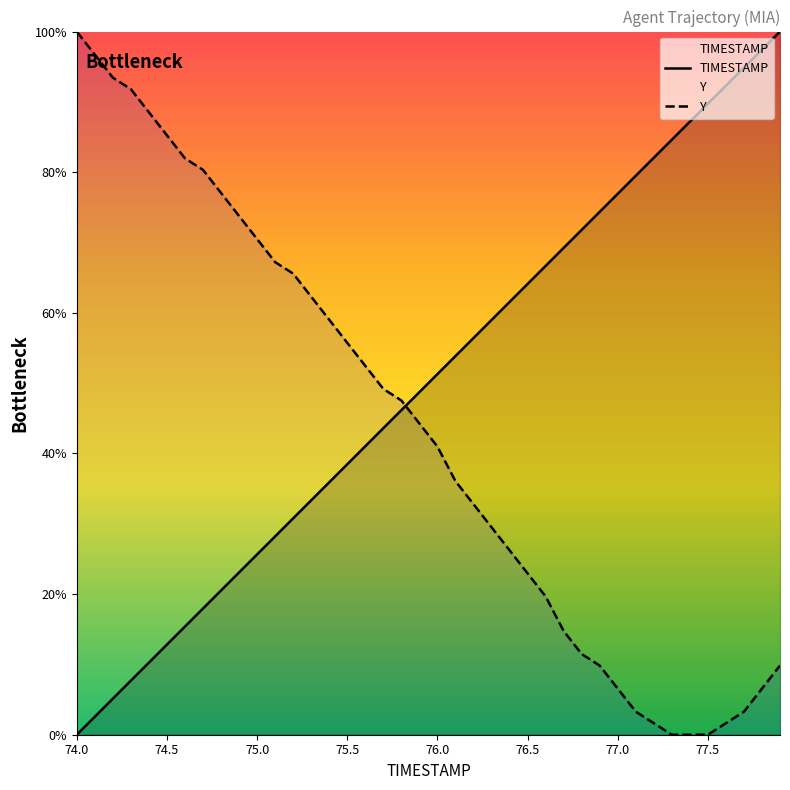

At which label does Y reach its peak?

74.0